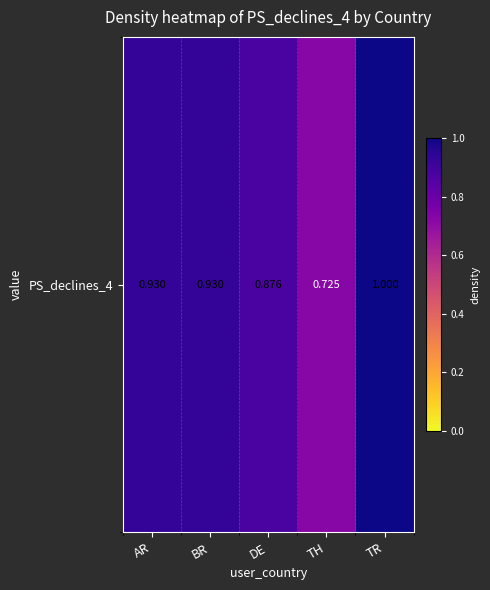

What value does the data have at AR?

0.9